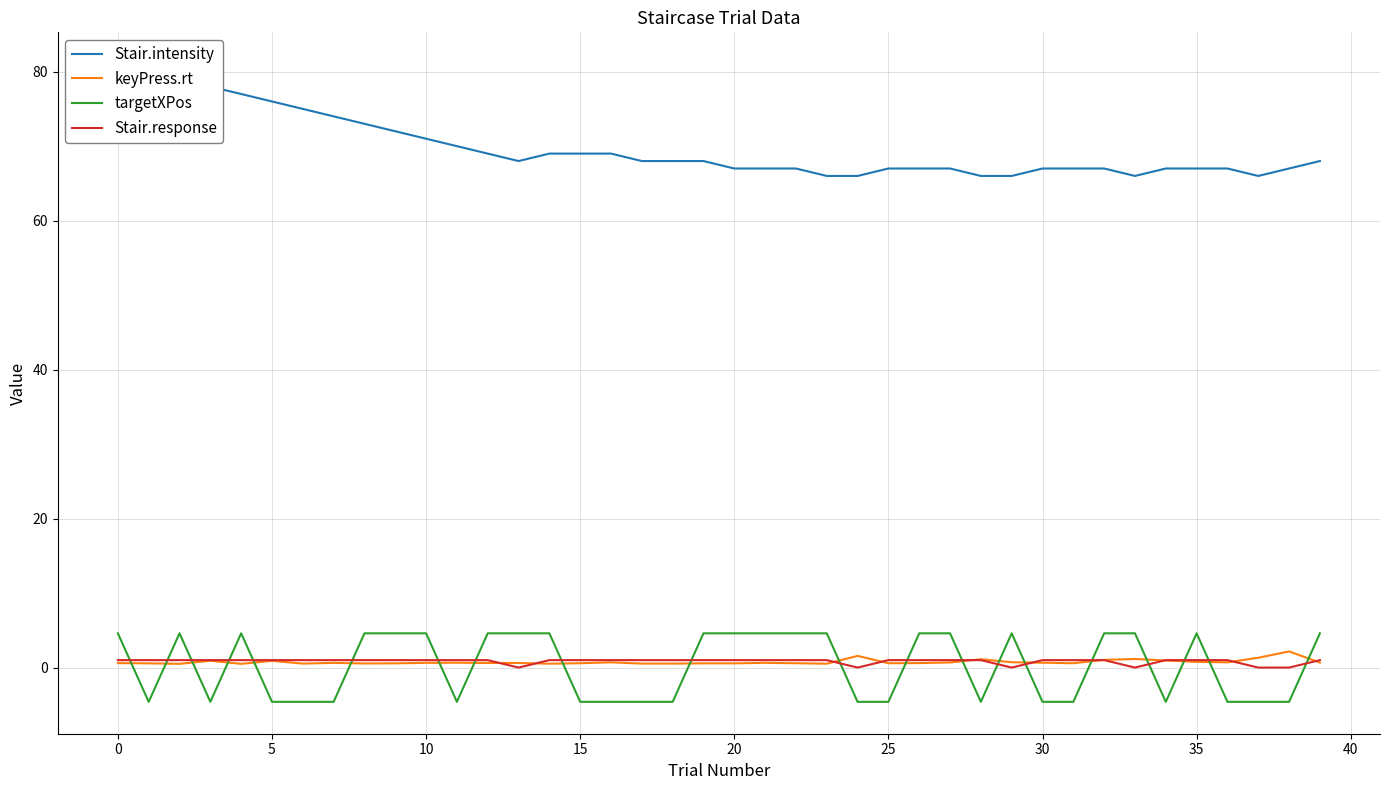

What is the value of the targetXPos point at the 7th from the left?

-4.6